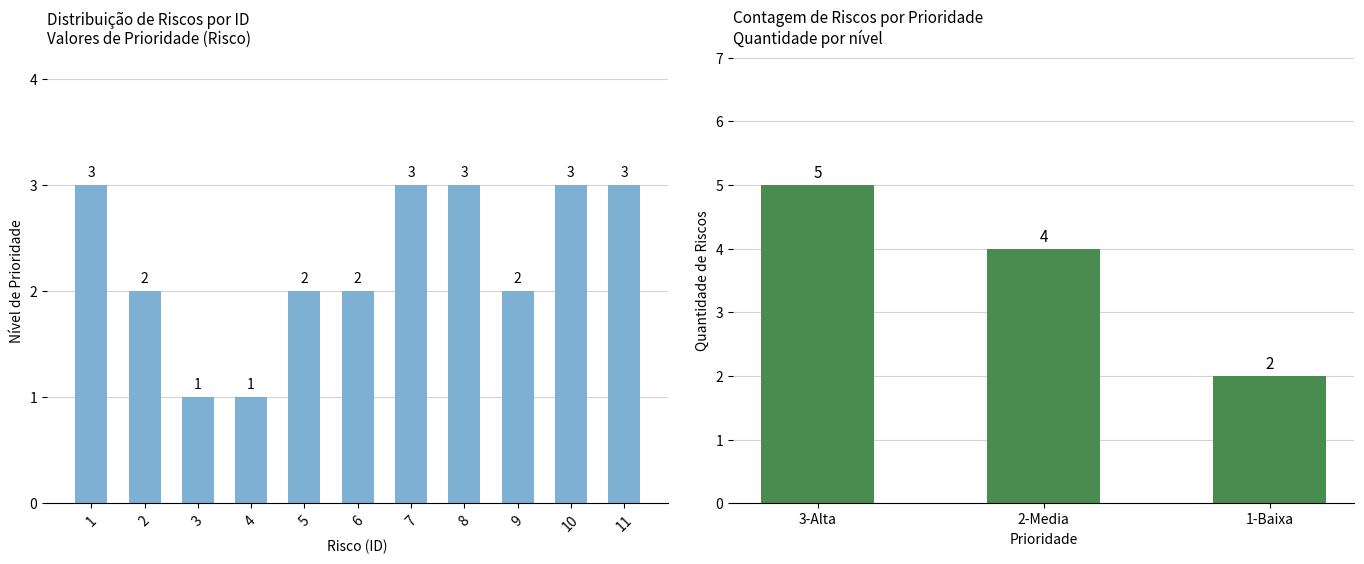

The value at 10 is 3. True or false?

True